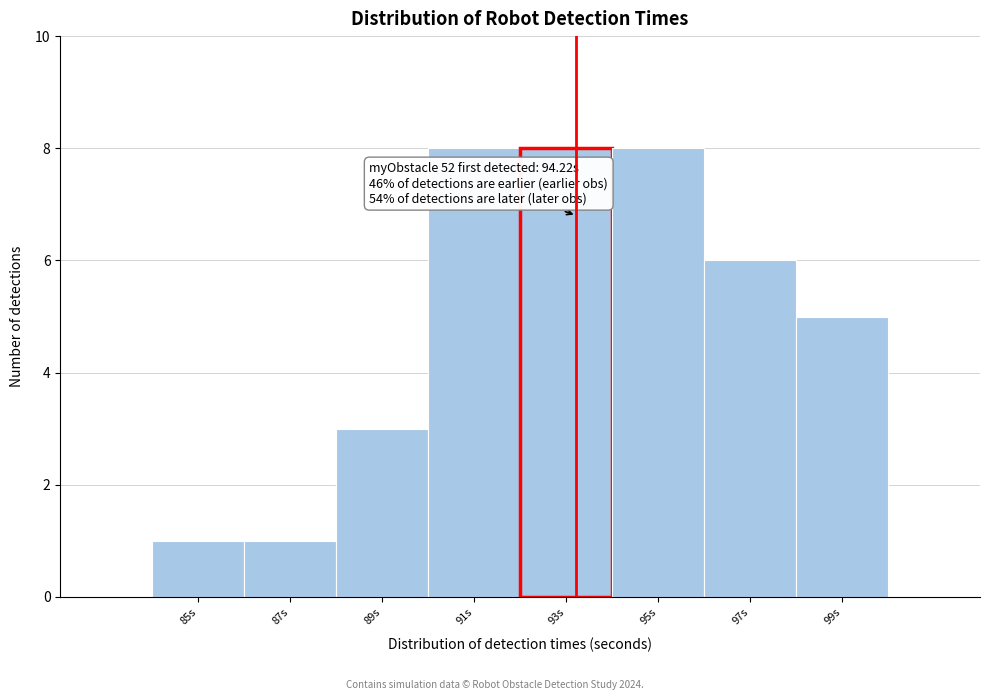

Reading left to right, transcribe all the data shown in this chart.

85s=1	87s=1	89s=3	91s=8	93s=8	95s=8	97s=6	99s=5